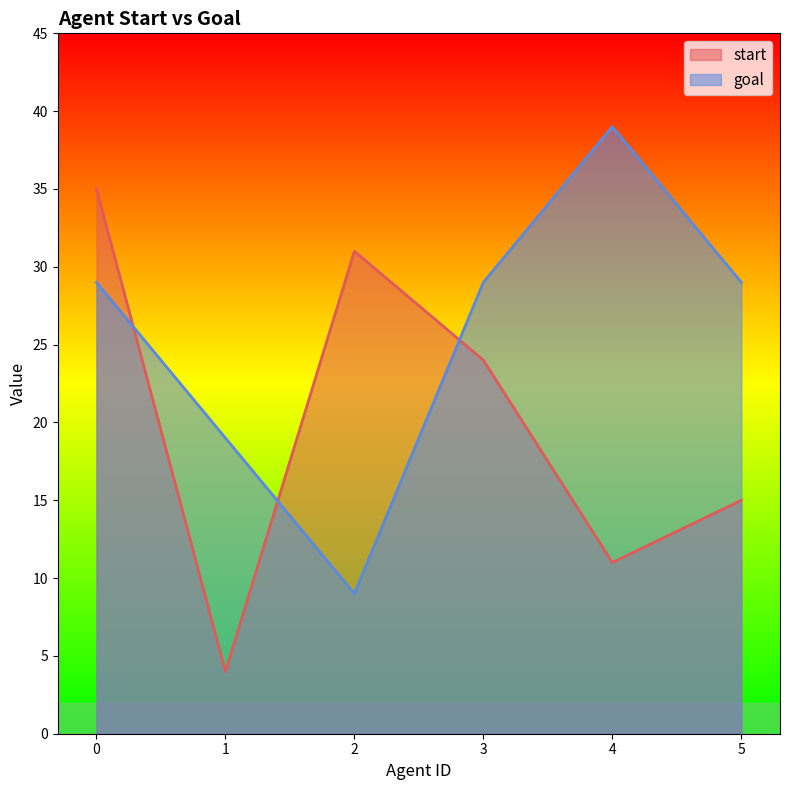

What is the minimum value shown in the chart?

4